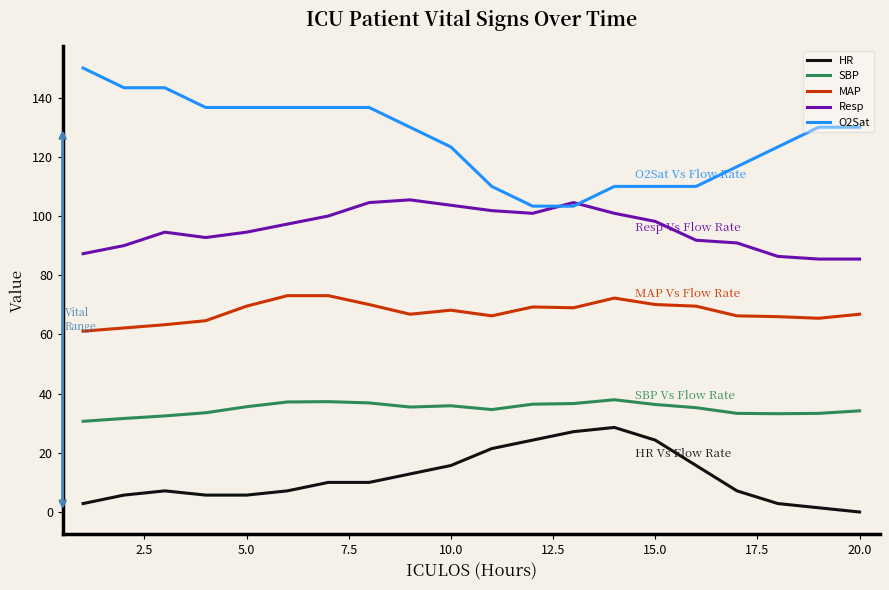

Which series has the widest spread of values?

O2Sat